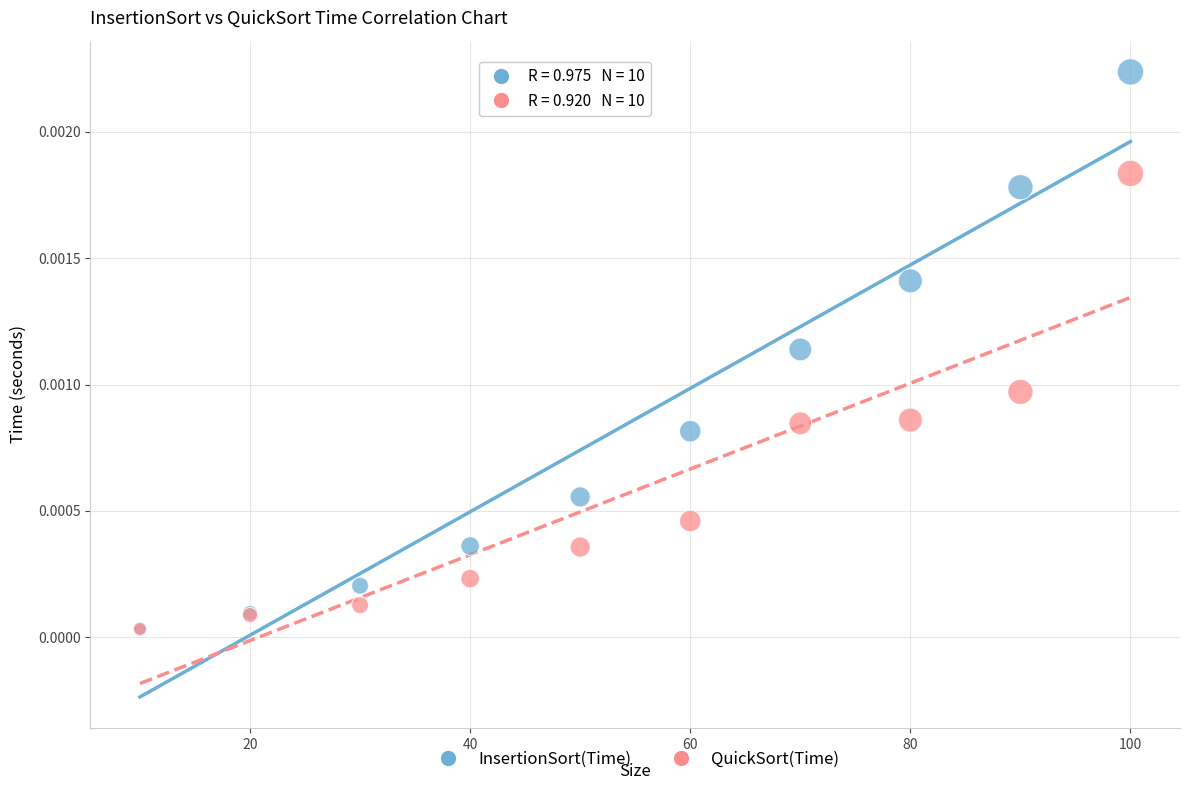

What are all the series names shown in the legend?

InsertionSort(Time), QuickSort(Time)